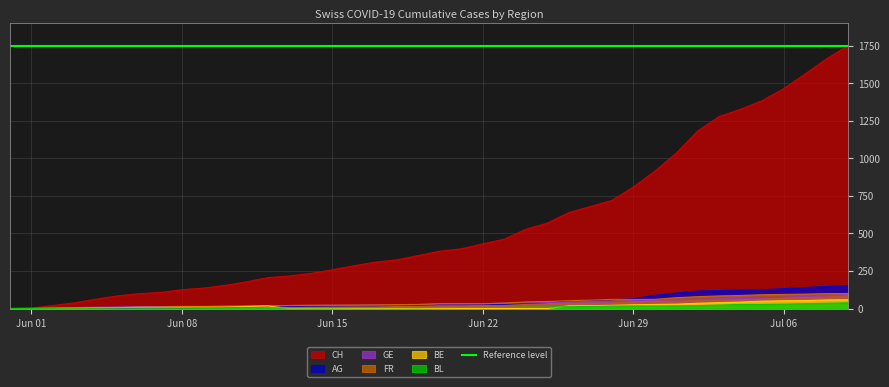

What is the highest value of the FR series?

100